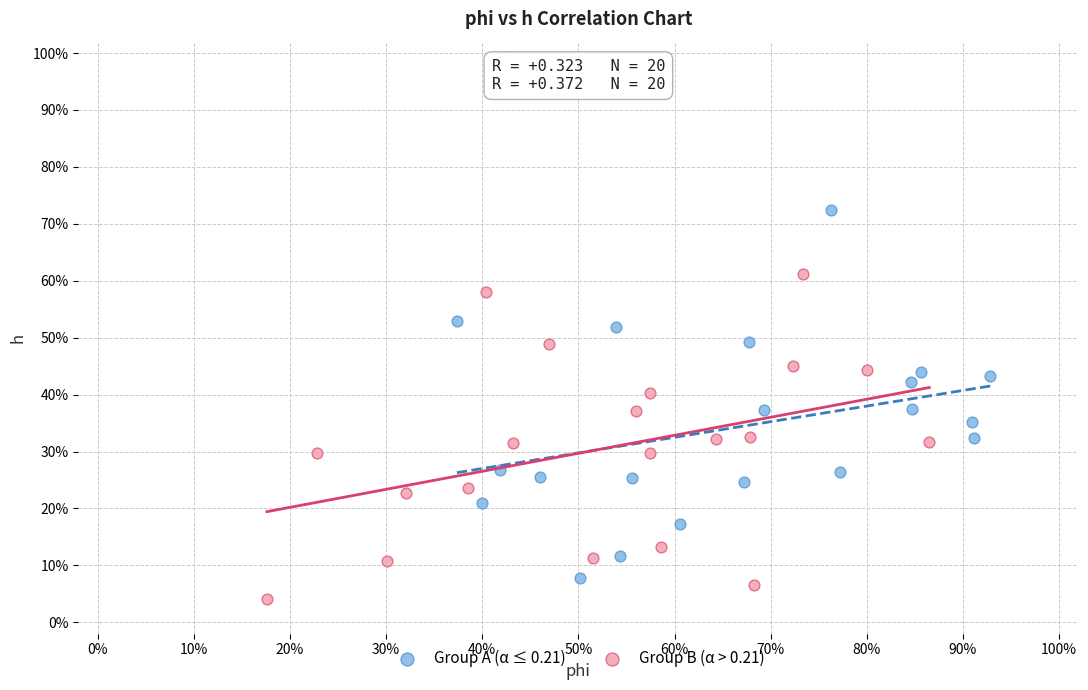

What are all the series names shown in the legend?

Group A (α ≤ 0.21), Group B (α > 0.21)